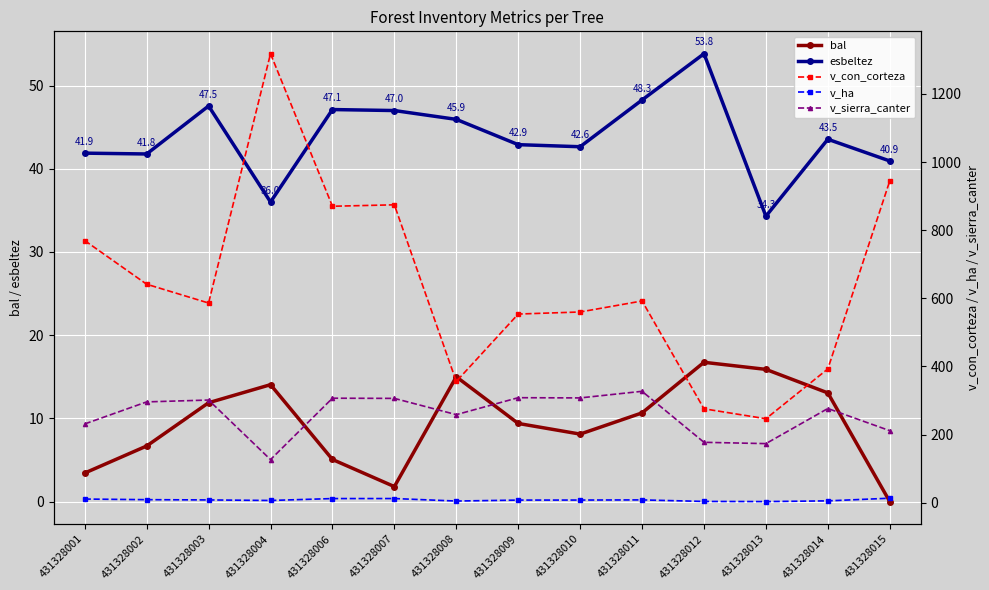

Reading right to left, list all the values displayed in this chart.

bal: 431328015=0.0	431328014=13.1	431328013=15.9	431328012=16.7	431328011=10.7	431328010=8.1	431328009=9.4	431328008=15.0	431328007=1.8	431328006=5.1	431328004=14.1	431328003=11.9	431328002=6.7	431328001=3.4
esbeltez: 431328015=40.9	431328014=43.5	431328013=34.3	431328012=53.8	431328011=48.3	431328010=42.6	431328009=42.9	431328008=45.9	431328007=47.0	431328006=47.1	431328004=36.0	431328003=47.5	431328002=41.8	431328001=41.9
v_con_corteza: 431328015=944.5	431328014=392.8	431328013=246.6	431328012=275.8	431328011=592.3	431328010=559.9	431328009=553.9	431328008=356.0	431328007=874.4	431328006=870.2	431328004=1317.9	431328003=586.2	431328002=641.4	431328001=769.5
v_ha: 431328015=13.4	431328014=5.6	431328013=3.5	431328012=3.9	431328011=8.4	431328010=7.9	431328009=7.8	431328008=5.0	431328007=12.4	431328006=12.3	431328004=6.7	431328003=8.3	431328002=9.1	431328001=10.9
v_sierra_canter: 431328015=211.6	431328014=276.6	431328013=173.6	431328012=177.4	431328011=327.1	431328010=307.7	431328009=308.4	431328008=258.6	431328007=306.3	431328006=306.9	431328004=126.7	431328003=301.5	431328002=296.0	431328001=231.3